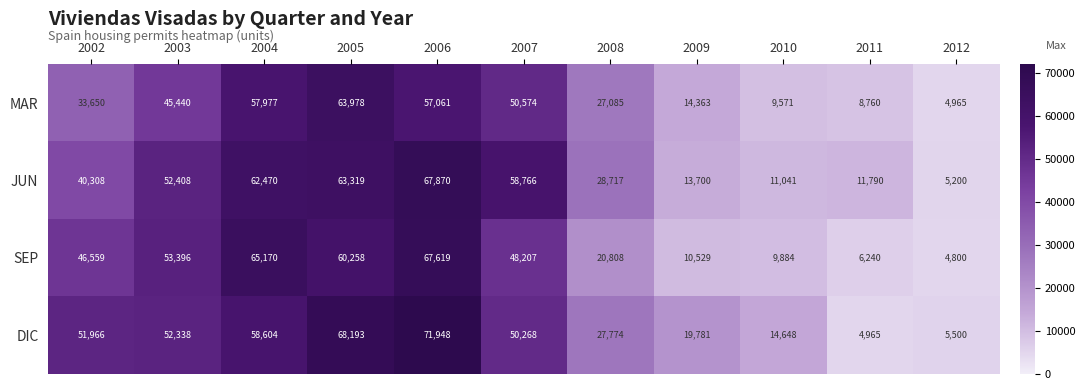

List the series in order of their peak value, highest first.

DIC, JUN, SEP, MAR